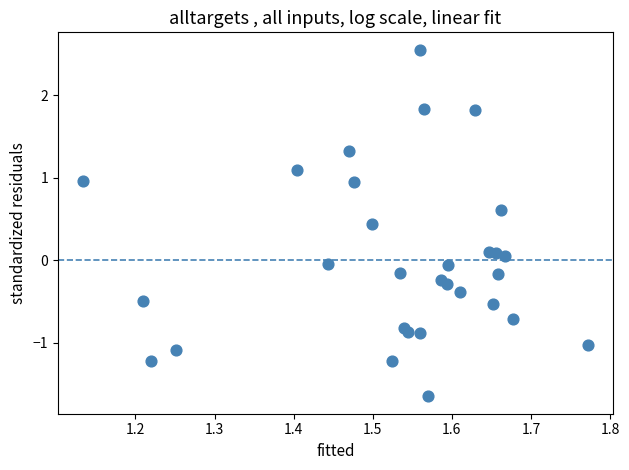

What is the range of X values (max minus min)?

0.6